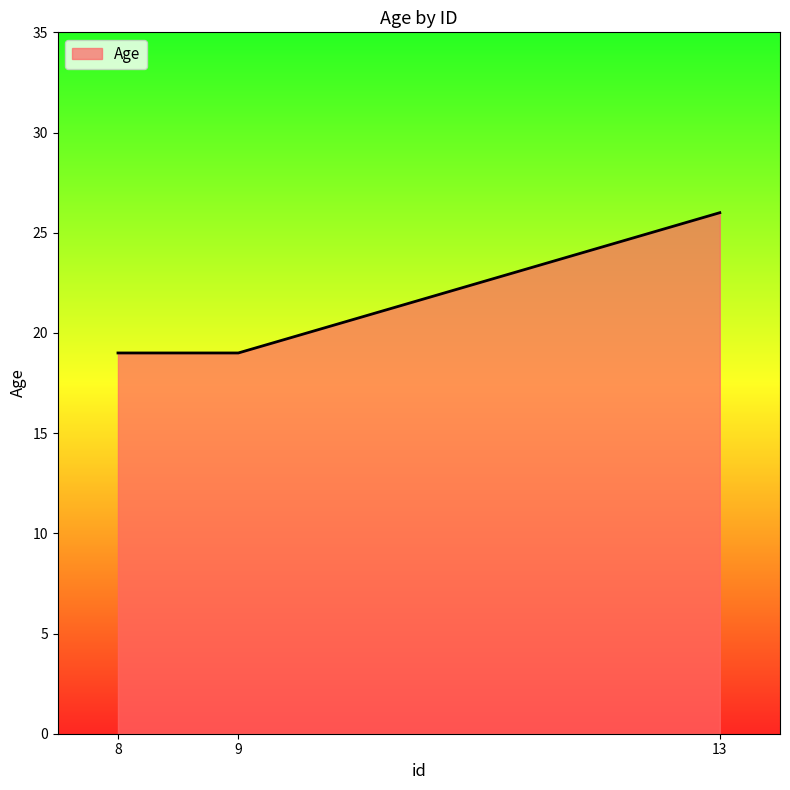

Reading left to right, what are all the values shown in this chart?

19	19	26